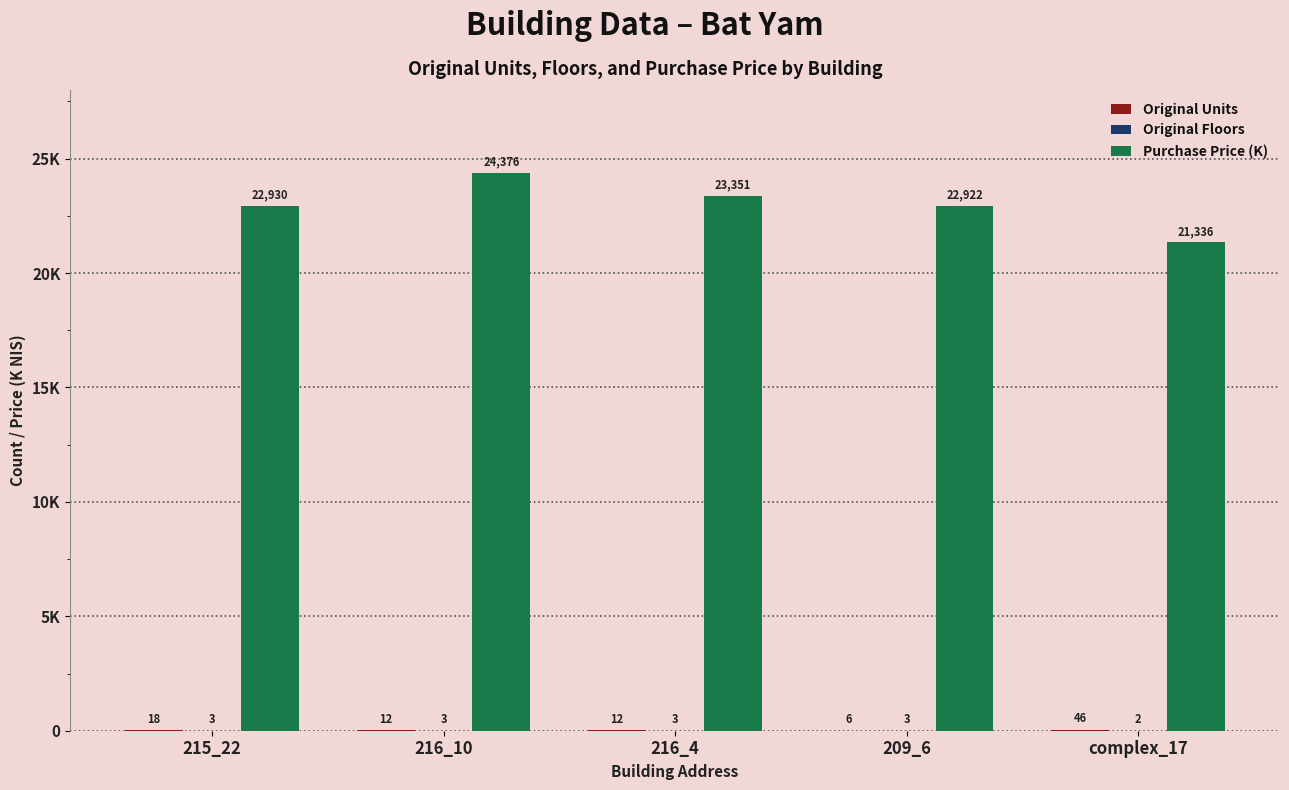

What is the label of the 4th bar from the left?

209_6